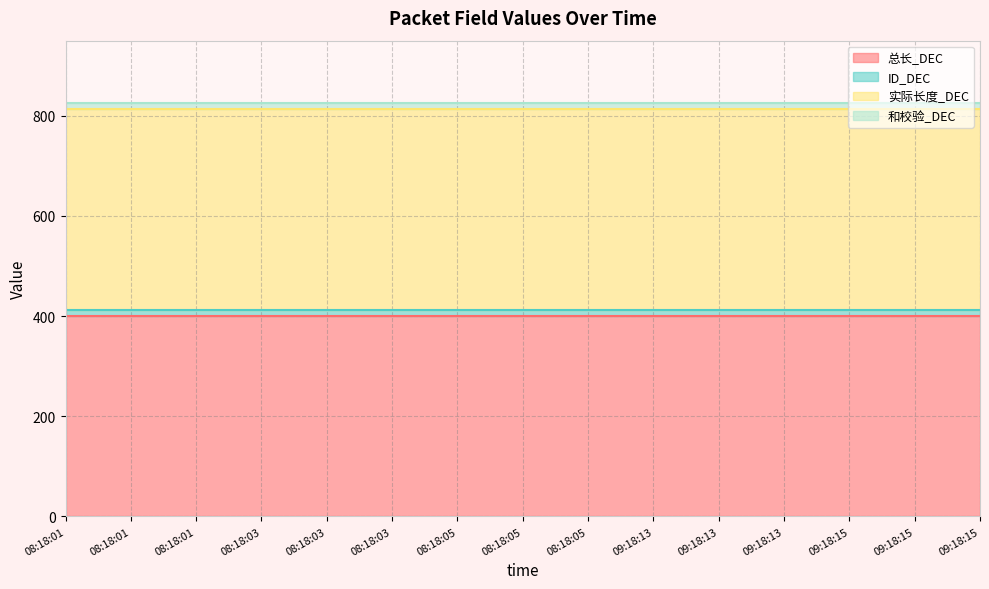

The ID_DEC series shows 13 at 08:18:05. True or false?

True